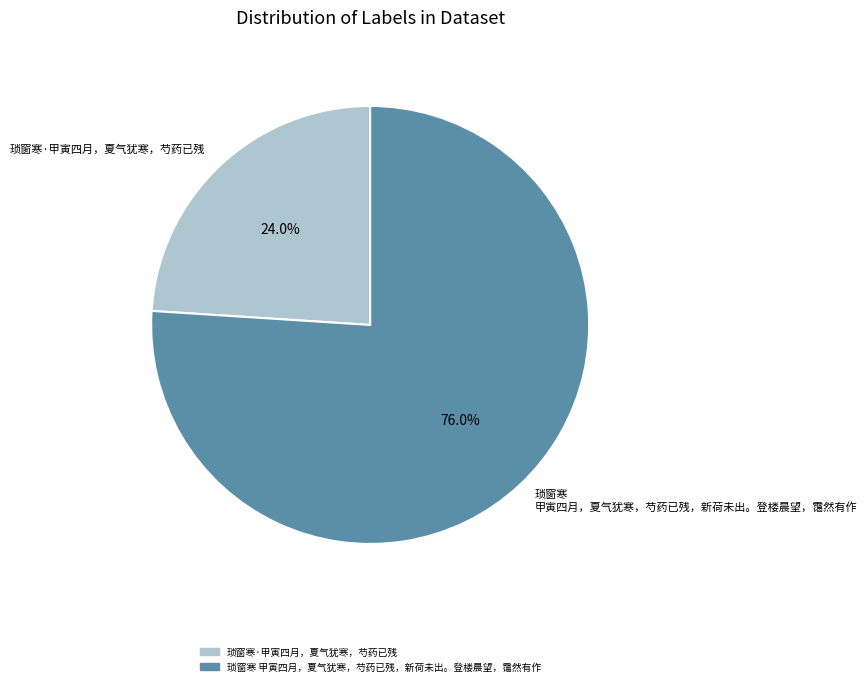

True or false: 琐窗寒·甲寅四月，夏气犹寒，芍药已残 accounts for 24% of the total.

True